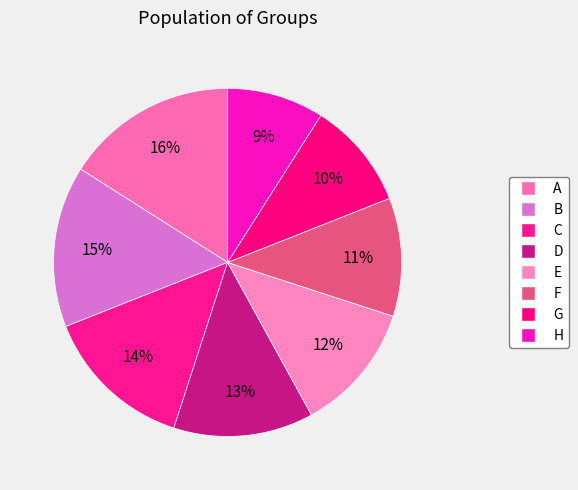

How many slices are in this pie chart?

8